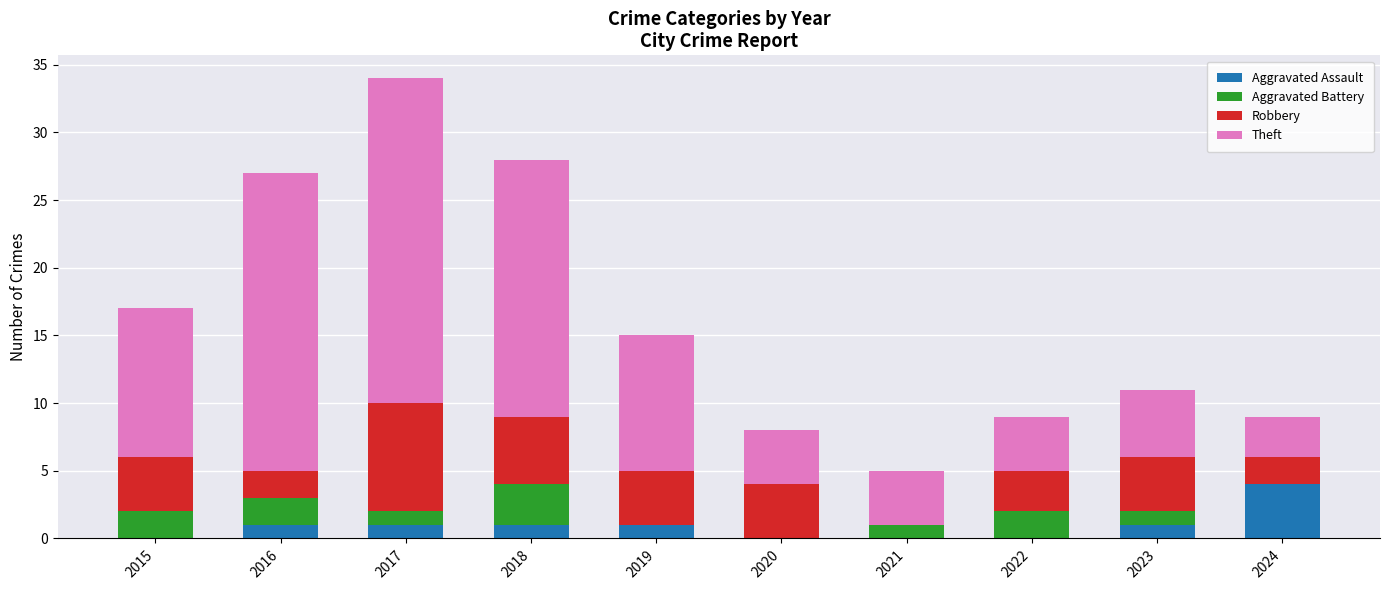

What is the total value across all series at 2022?

9